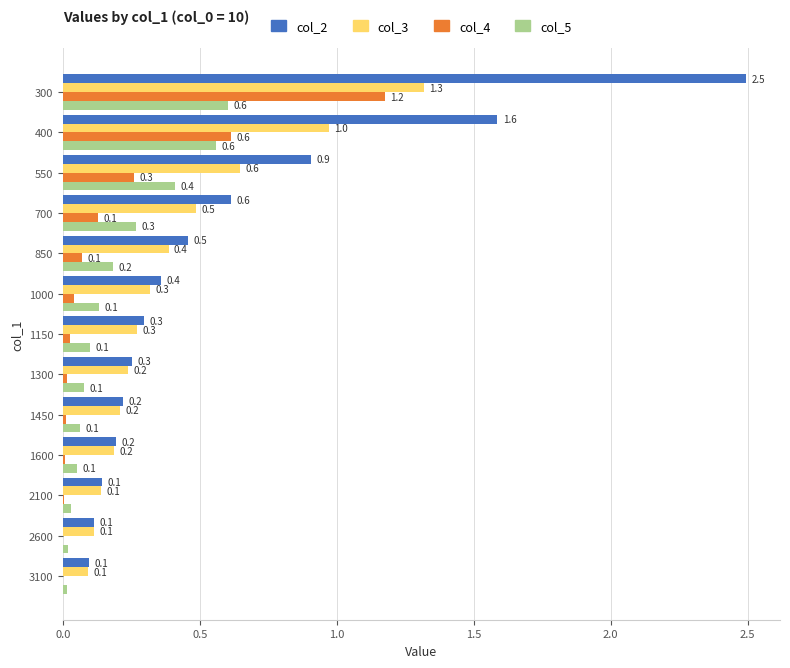

What is the maximum value shown in the chart?

2.5